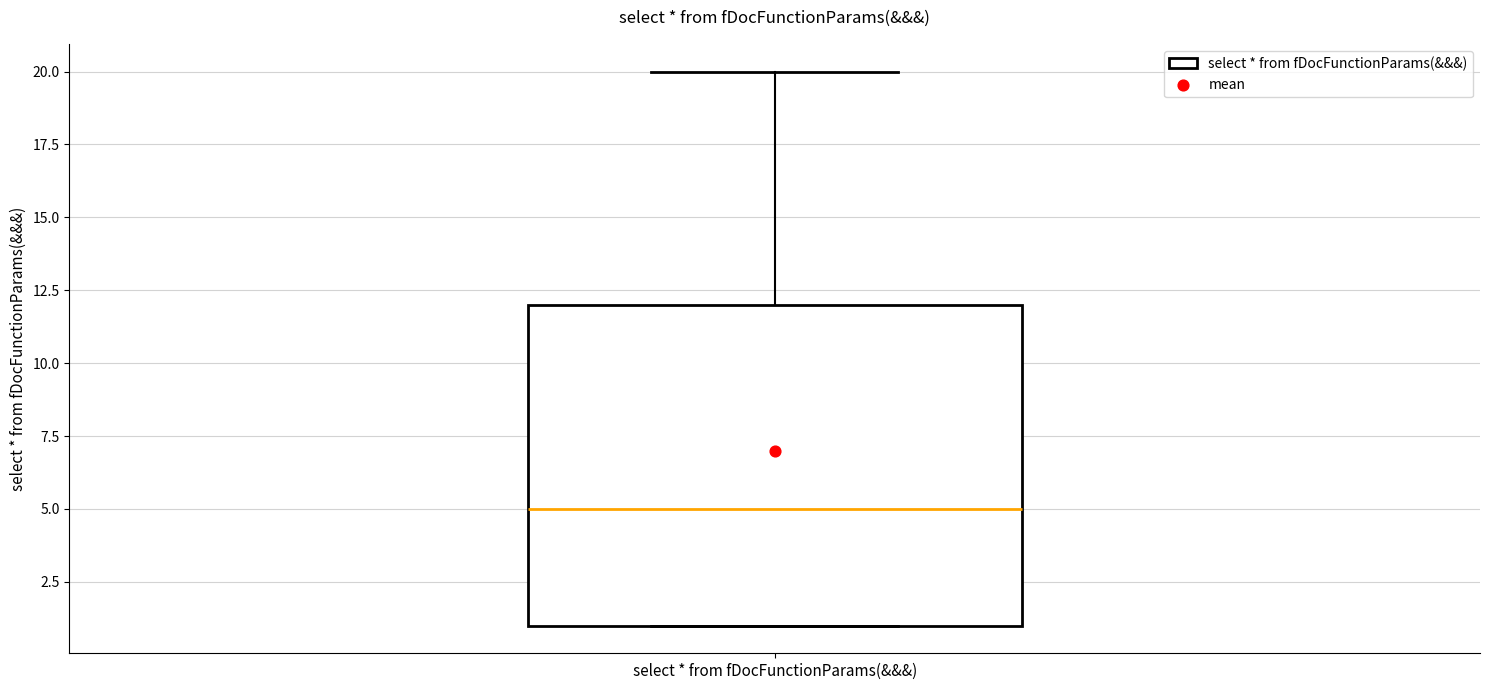

Transcribe this box plot: give where the median line is, the range the box spans, and where the two whiskers end, as read against the y-axis. The values are not printed on the chart, so give them approximately, as read against the axis.

median 5, box 1 to 12, whiskers 1 to 20